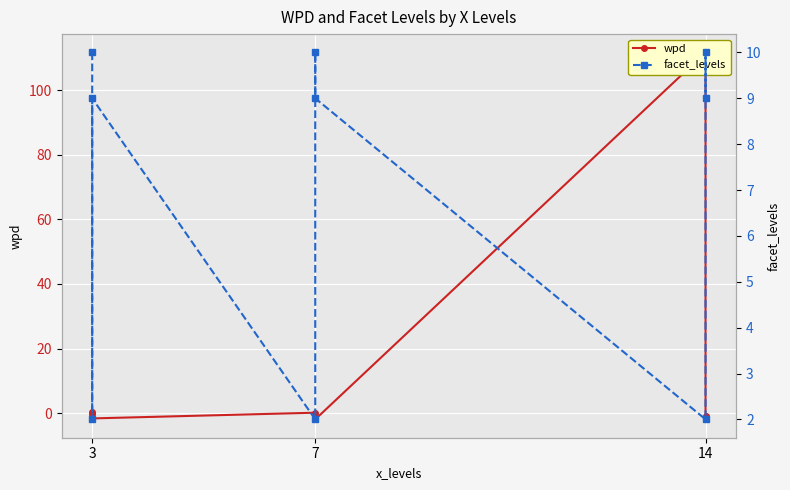

The wpd series shows 0.2 at 7. True or false?

False